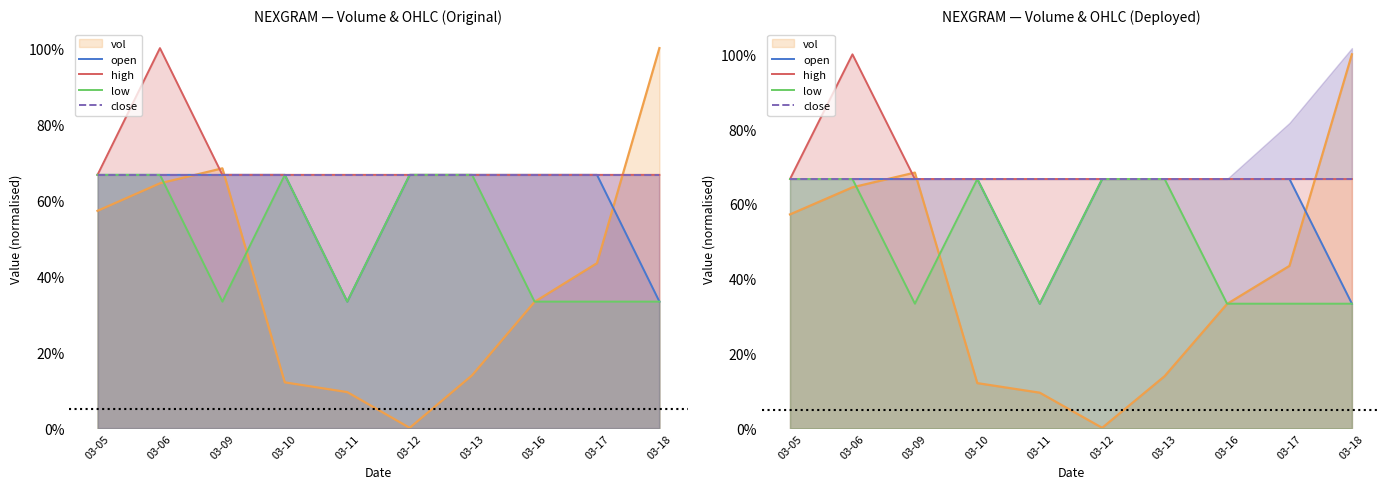

Which series has the largest total across all categories?

high